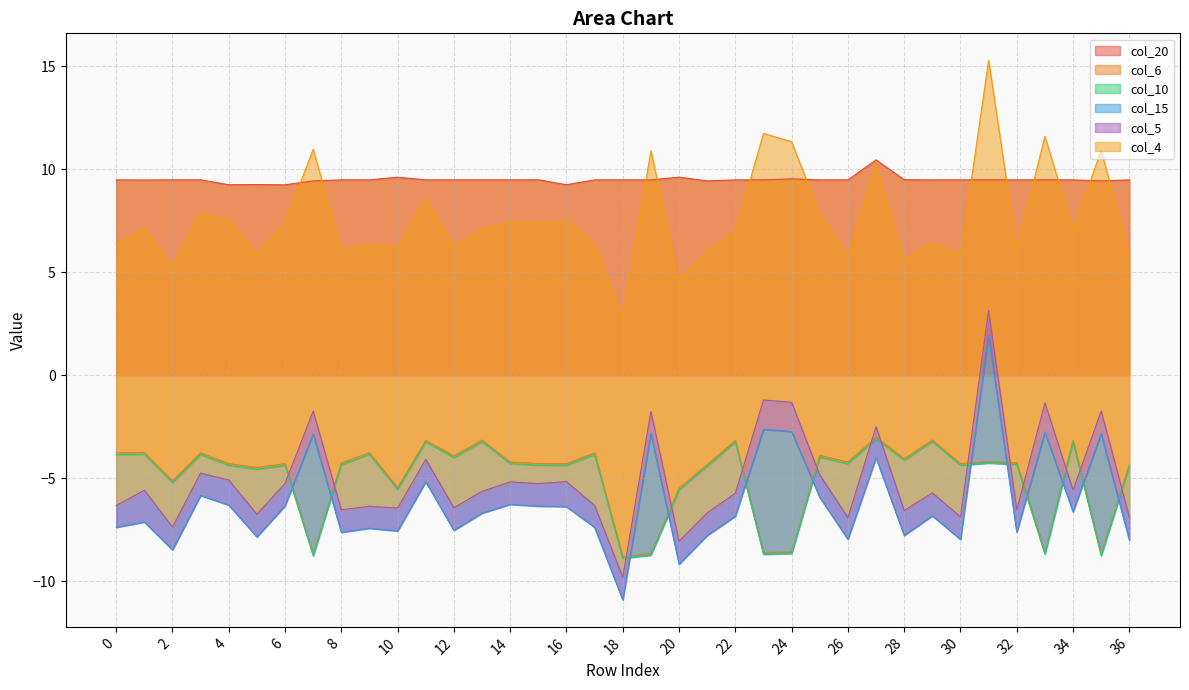

Which series has the widest spread of values?

col_15